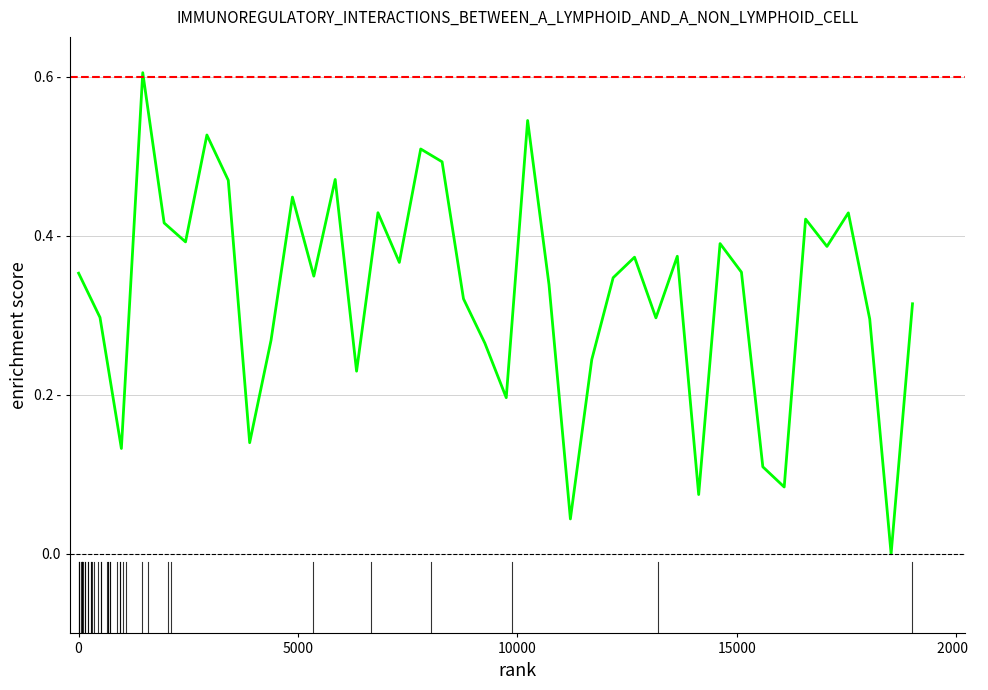

How many lines are shown in the chart?

1